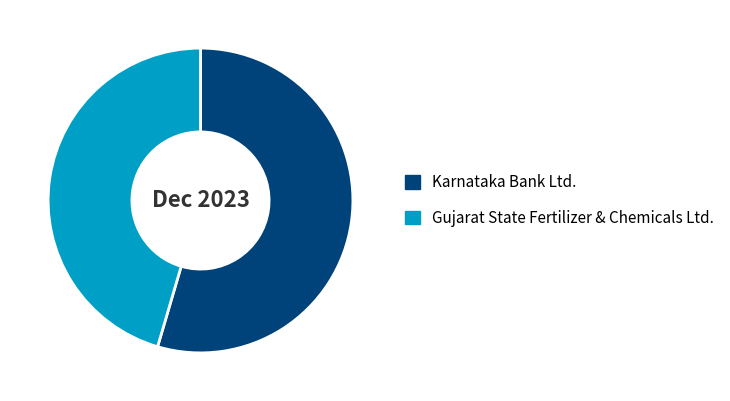

What is the largest slice in the pie chart?

Karnataka Bank Ltd.